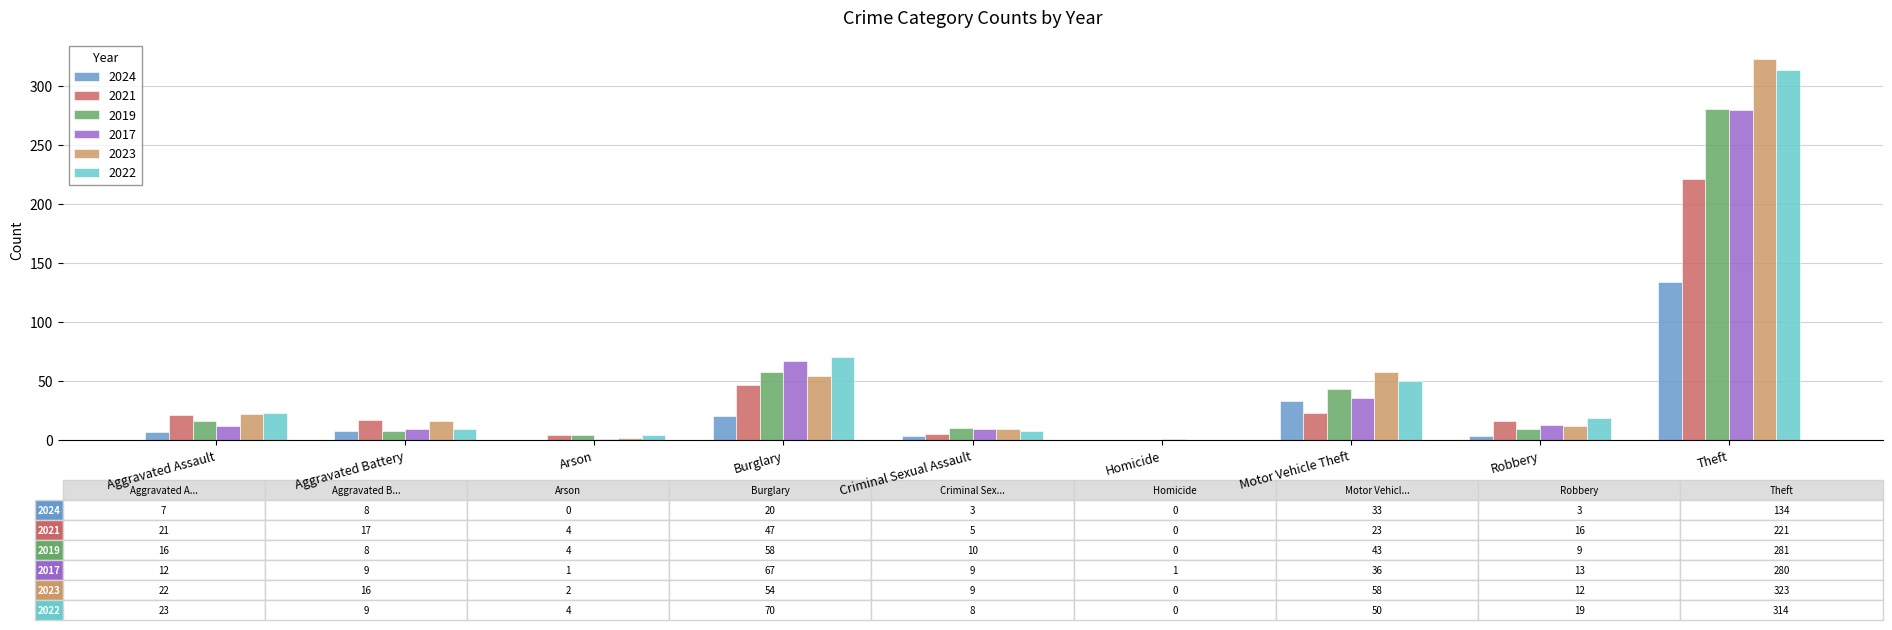

Are the bars grouped side by side (vs. stacked)?

Yes